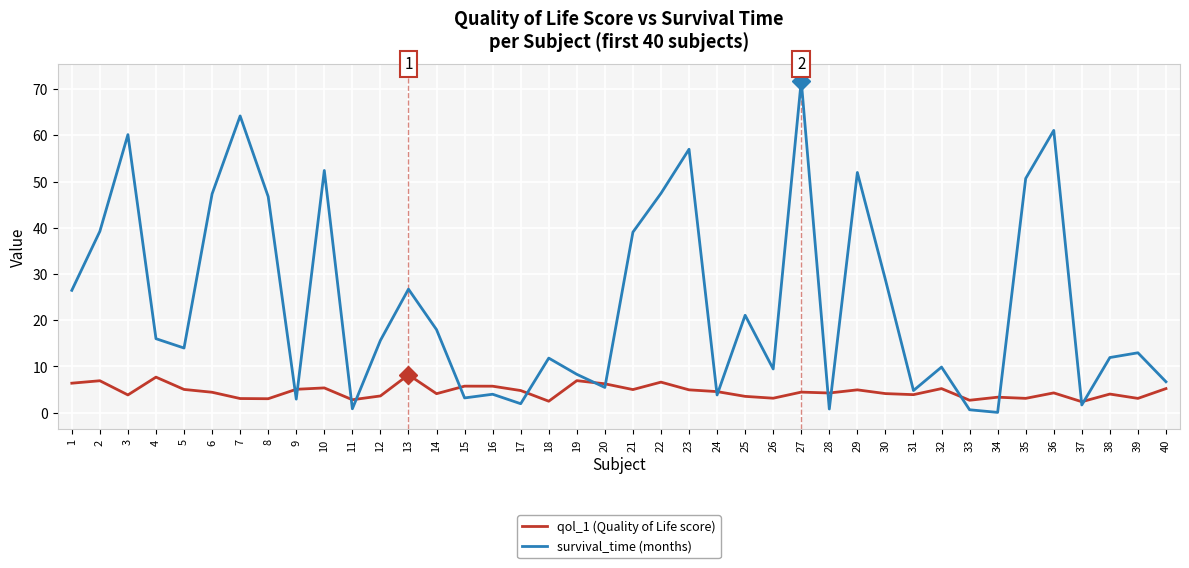

List the series in order of their peak value, highest first.

survival_time (months), qol_1 (Quality of Life score)